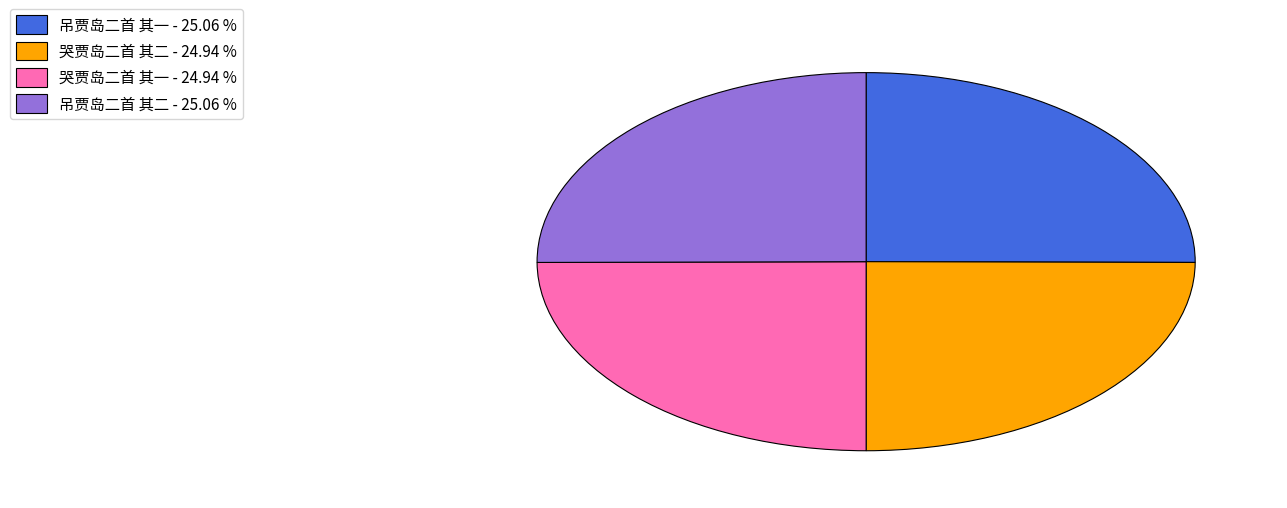

Is there any slice that represents more than half of the pie?

No